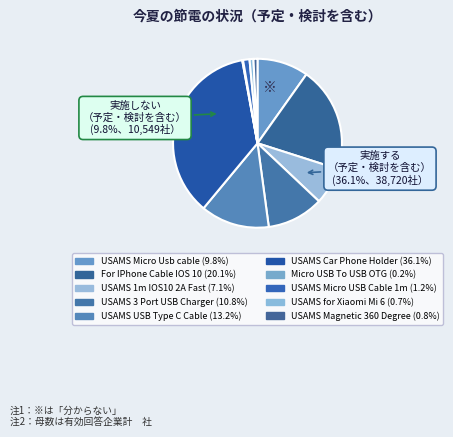

How many segments does this pie chart have?

10